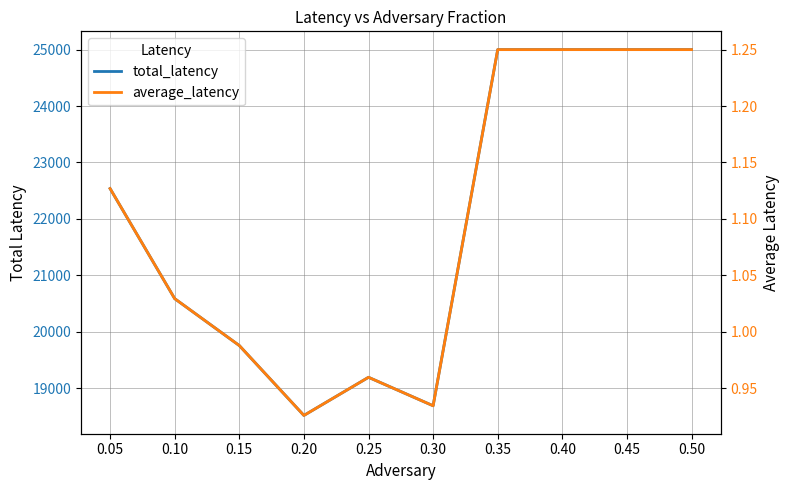

The total_latency series shows 18687.9 at 0.30. True or false?

True